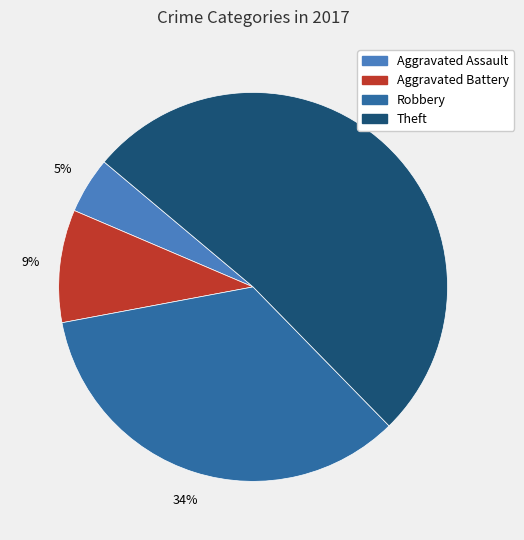

Count the number of slices in the pie.

4